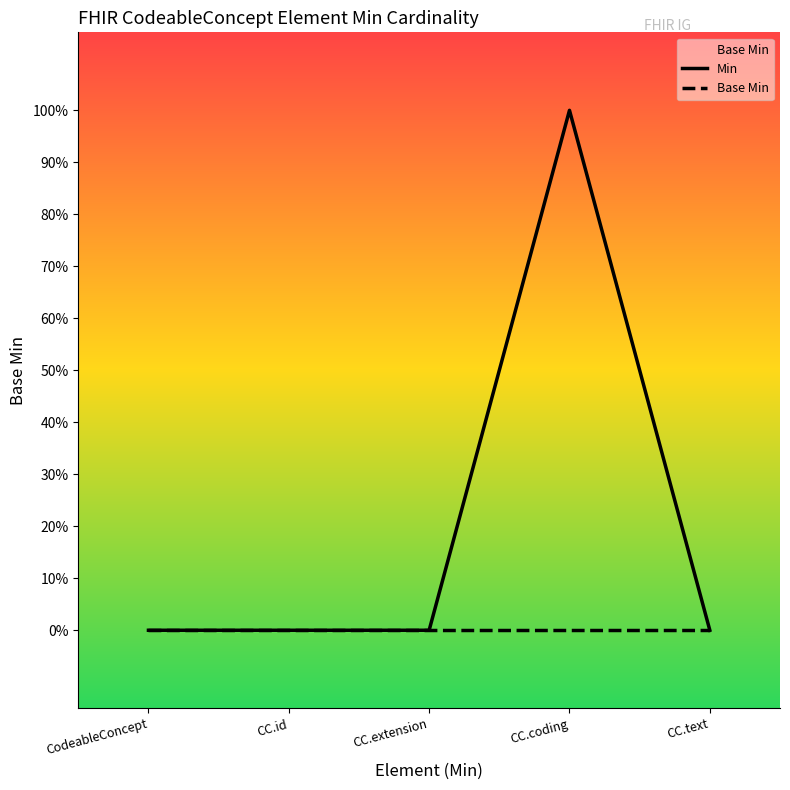

What is the difference between the Min values at CC.text and CC.coding?

1